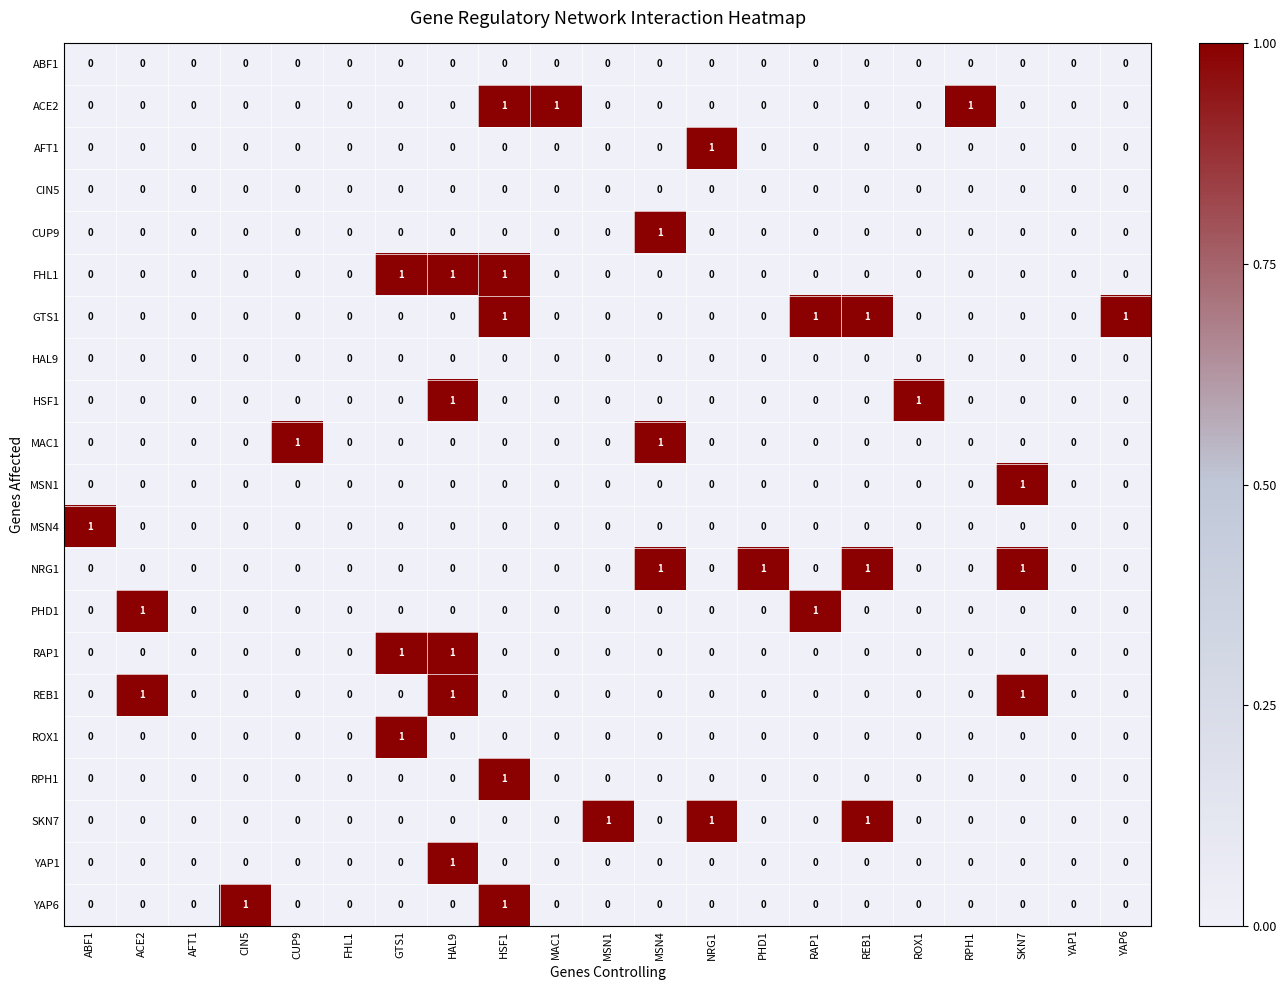

What is the difference between the highest and lowest values at MSN1?

1